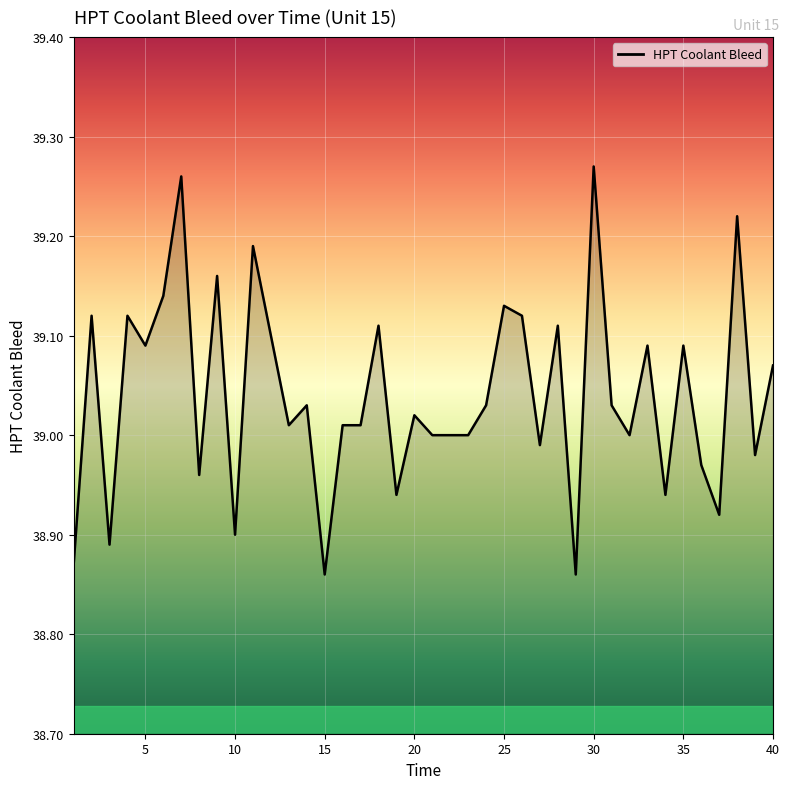

Does the chart display data point markers on the line(s)?

No